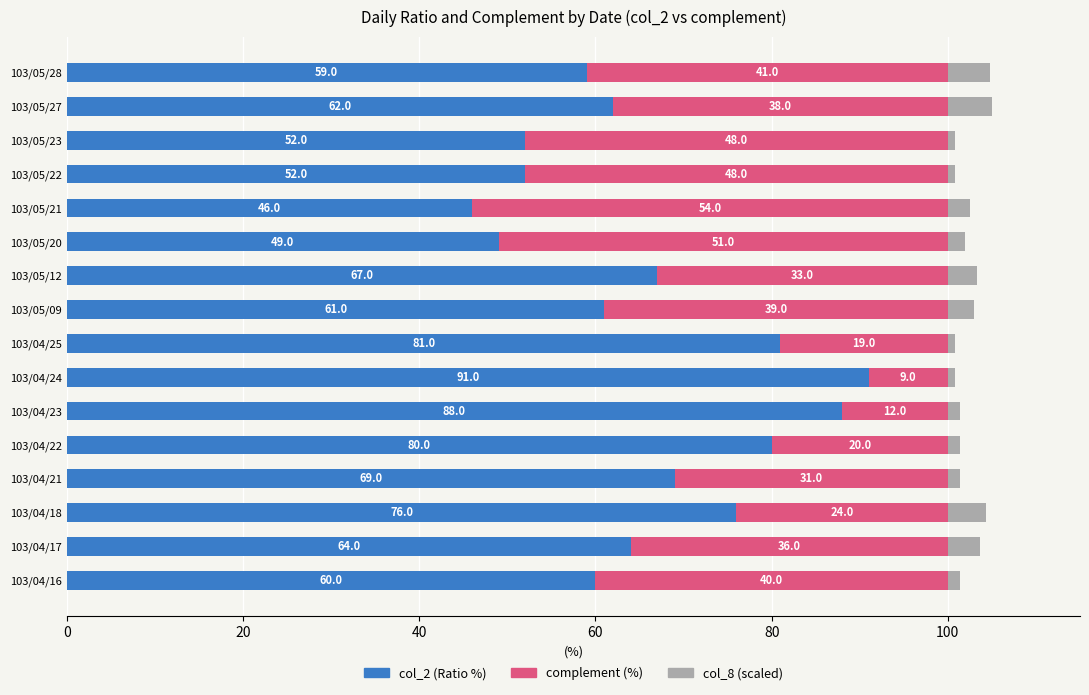

True or false: col_2 (Ratio %) has a value of 99.1 at 103/04/16.

False